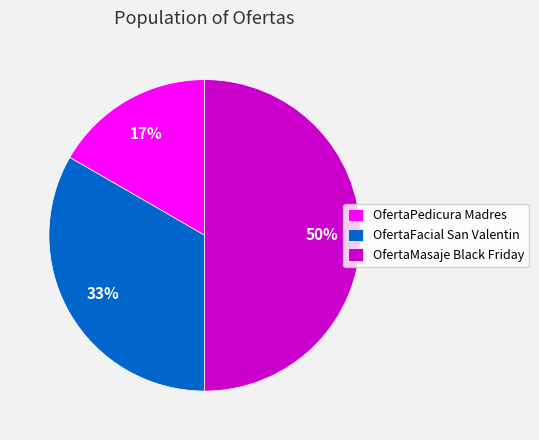

How many slices are in this pie chart?

3